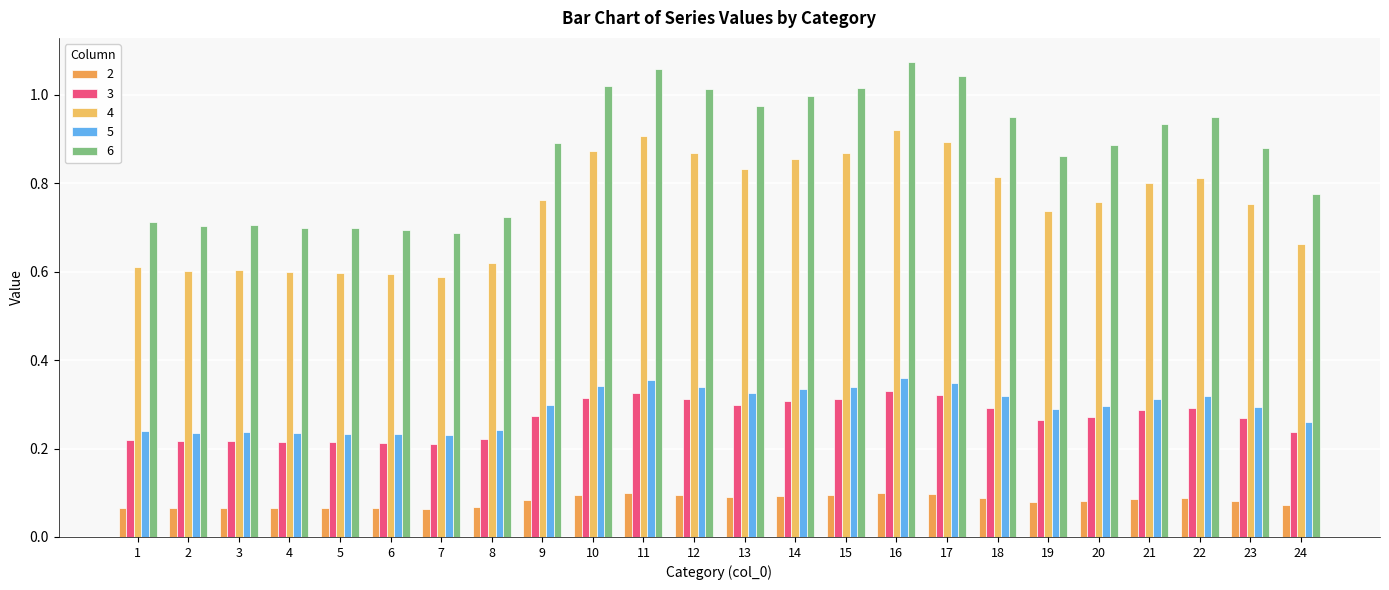

Reading left to right, what are all the values shown in this chart?

2: 1=0.1	2=0.1	3=0.1	4=0.1	5=0.1	6=0.1	7=0.1	8=0.1	9=0.1	10=0.1	11=0.1	12=0.1	13=0.1	14=0.1	15=0.1	16=0.1	17=0.1	18=0.1	19=0.1	20=0.1	21=0.1	22=0.1	23=0.1	24=0.1
3: 1=0.2	2=0.2	3=0.2	4=0.2	5=0.2	6=0.2	7=0.2	8=0.2	9=0.3	10=0.3	11=0.3	12=0.3	13=0.3	14=0.3	15=0.3	16=0.3	17=0.3	18=0.3	19=0.3	20=0.3	21=0.3	22=0.3	23=0.3	24=0.2
4: 1=0.6	2=0.6	3=0.6	4=0.6	5=0.6	6=0.6	7=0.6	8=0.6	9=0.8	10=0.9	11=0.9	12=0.9	13=0.8	14=0.9	15=0.9	16=0.9	17=0.9	18=0.8	19=0.7	20=0.8	21=0.8	22=0.8	23=0.8	24=0.7
5: 1=0.2	2=0.2	3=0.2	4=0.2	5=0.2	6=0.2	7=0.2	8=0.2	9=0.3	10=0.3	11=0.4	12=0.3	13=0.3	14=0.3	15=0.3	16=0.4	17=0.3	18=0.3	19=0.3	20=0.3	21=0.3	22=0.3	23=0.3	24=0.3
6: 1=0.7	2=0.7	3=0.7	4=0.7	5=0.7	6=0.7	7=0.7	8=0.7	9=0.9	10=1.0	11=1.1	12=1.0	13=1.0	14=1.0	15=1.0	16=1.1	17=1.0	18=1.0	19=0.9	20=0.9	21=0.9	22=0.9	23=0.9	24=0.8